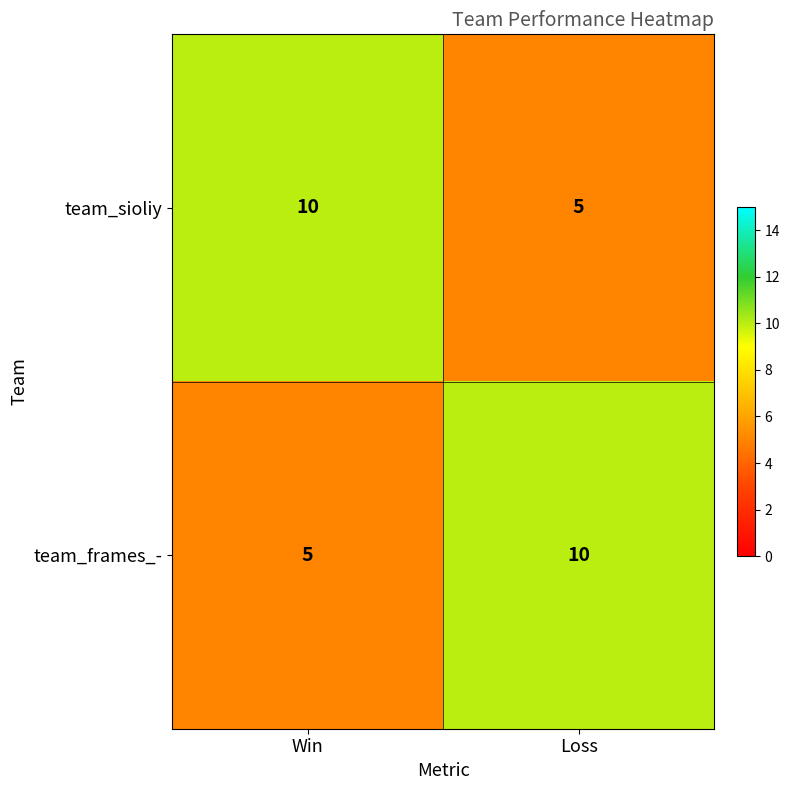

What is the difference between the highest and lowest values at Loss?

5